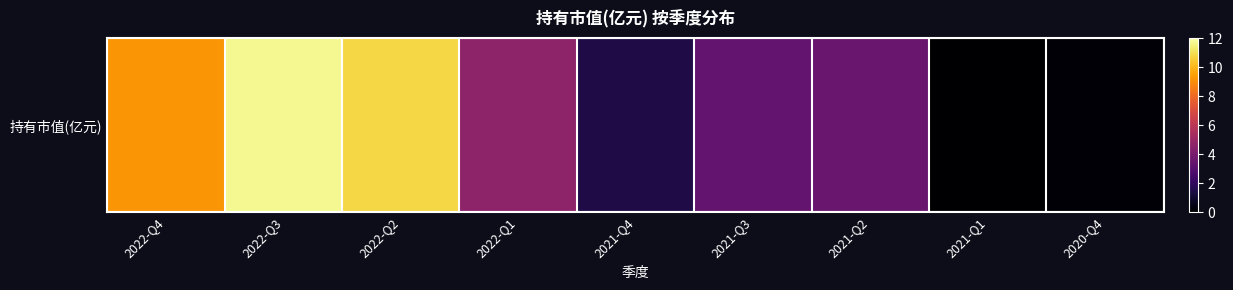

List the labels in order of value, largest first.

2022-Q3, 2022-Q2, 2022-Q4, 2022-Q1, 2021-Q2, 2021-Q3, 2021-Q4, 2020-Q4, 2021-Q1